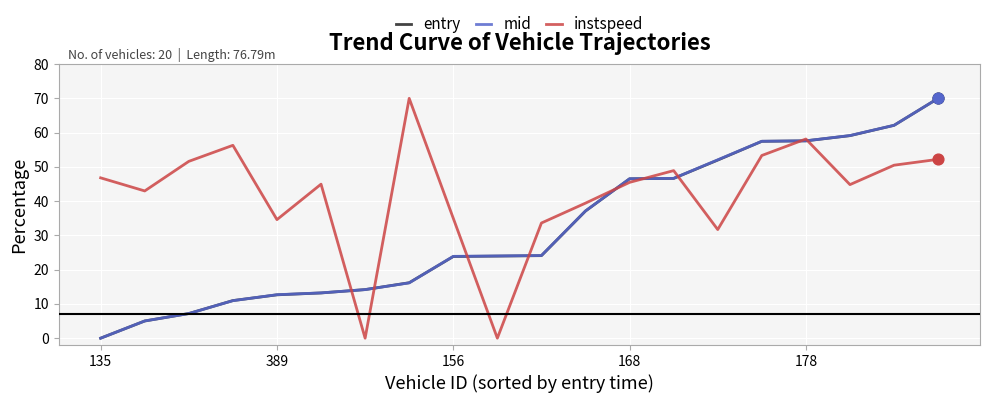

What are all the series names shown in the legend?

entry, mid, instspeed